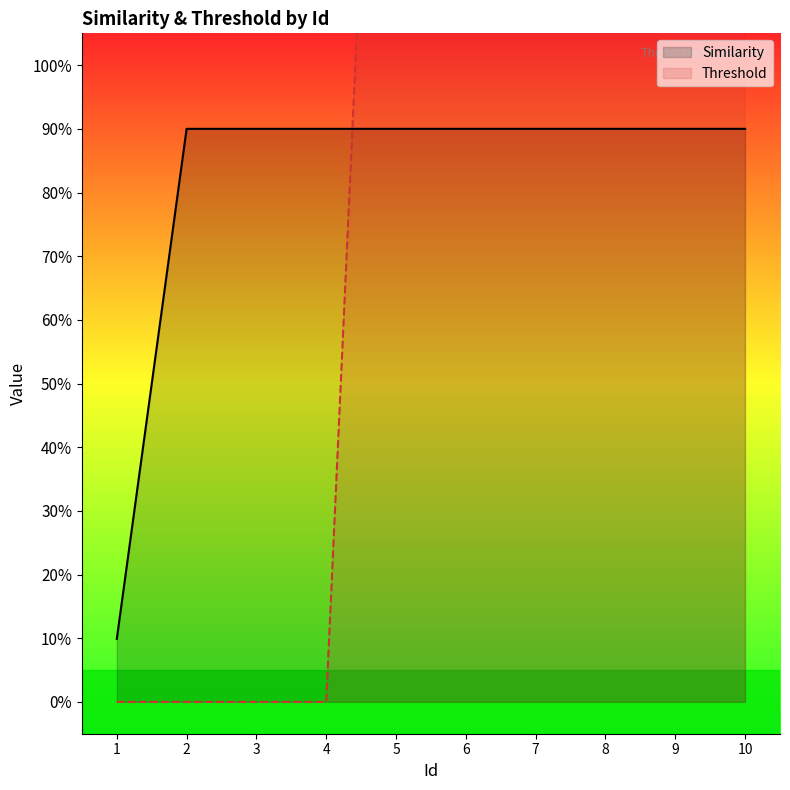

How many lines are shown in the chart?

2